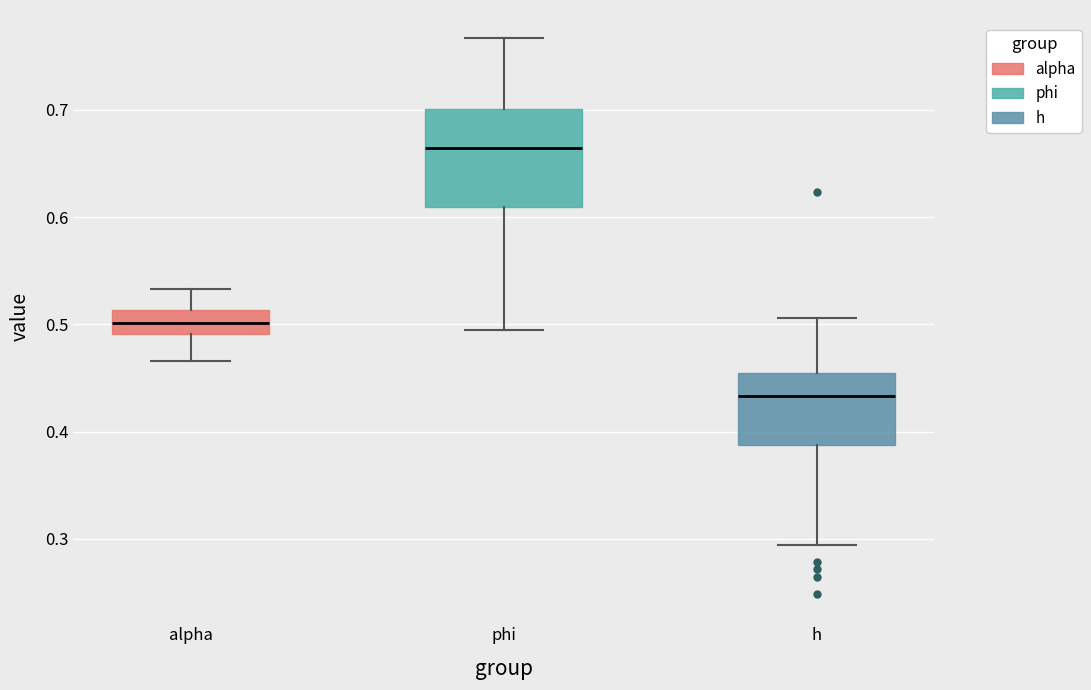

Where does the lower whisker of the box for h end on the y-axis? The values are not printed on the chart, so give them approximately, as read against the axis.

0.29